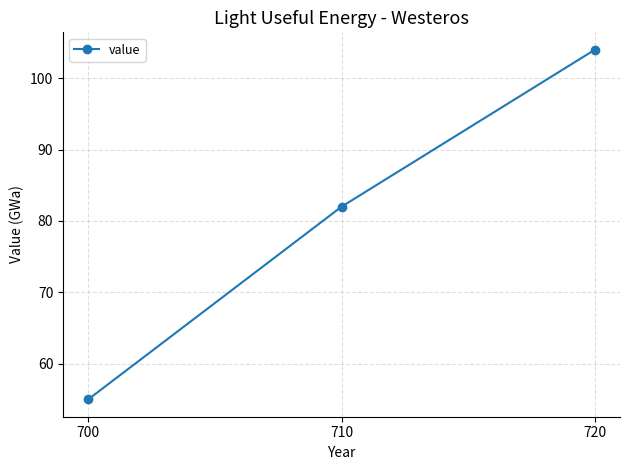

How many data points are less than 82?

1